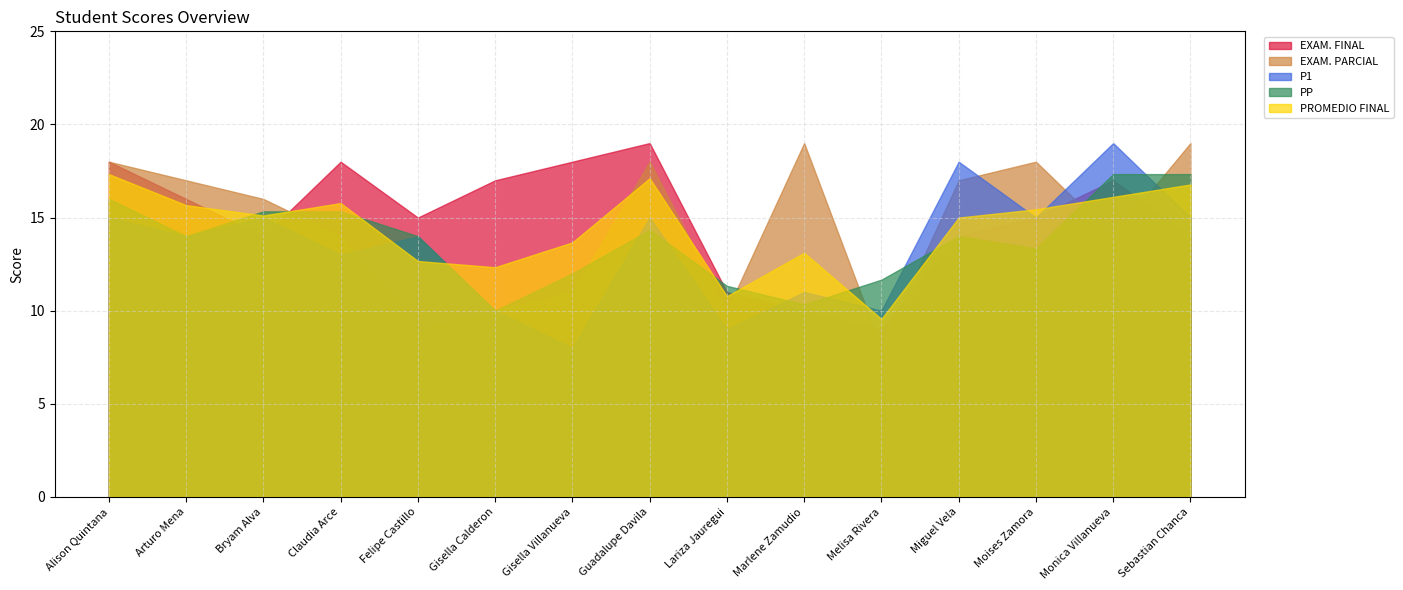

In EXAM. FINAL, how many points are lower than both neighbors (excluding endpoints)?

3